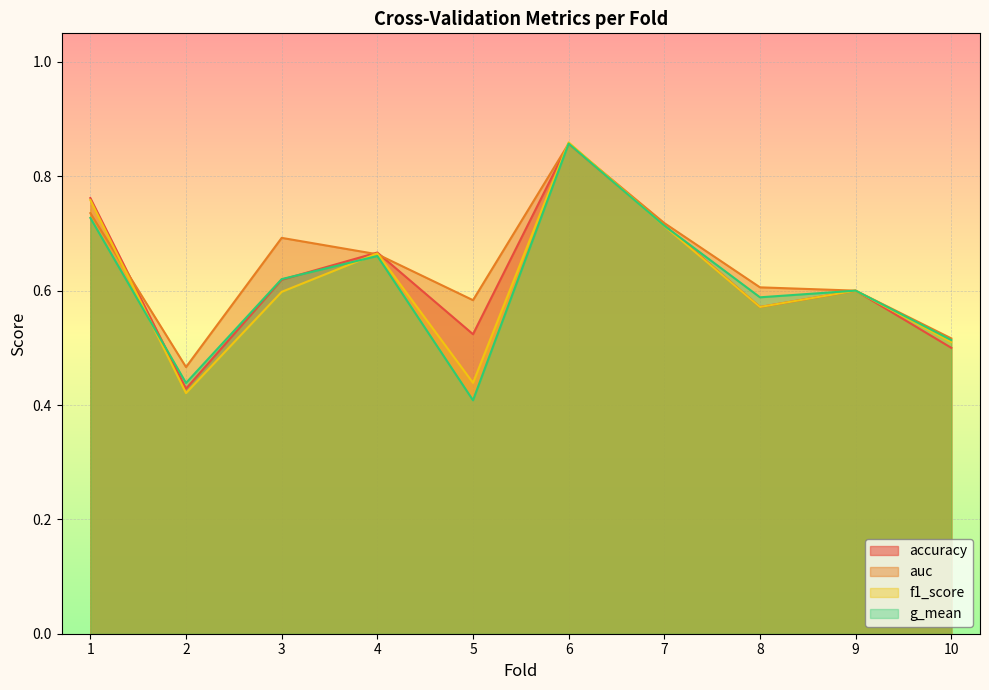

Between 3 and 6, which series saw the biggest shift?

f1_score